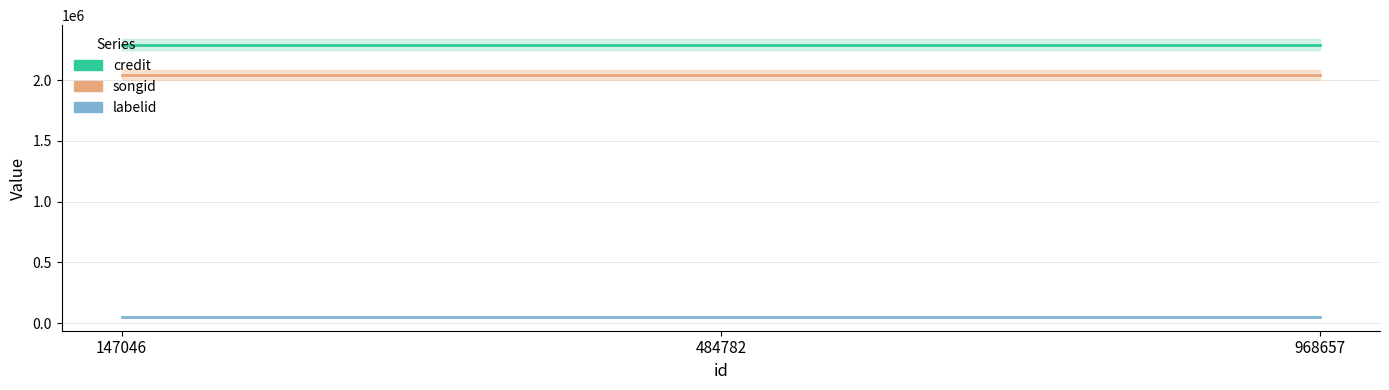

Does the chart display data point markers on the line(s)?

No